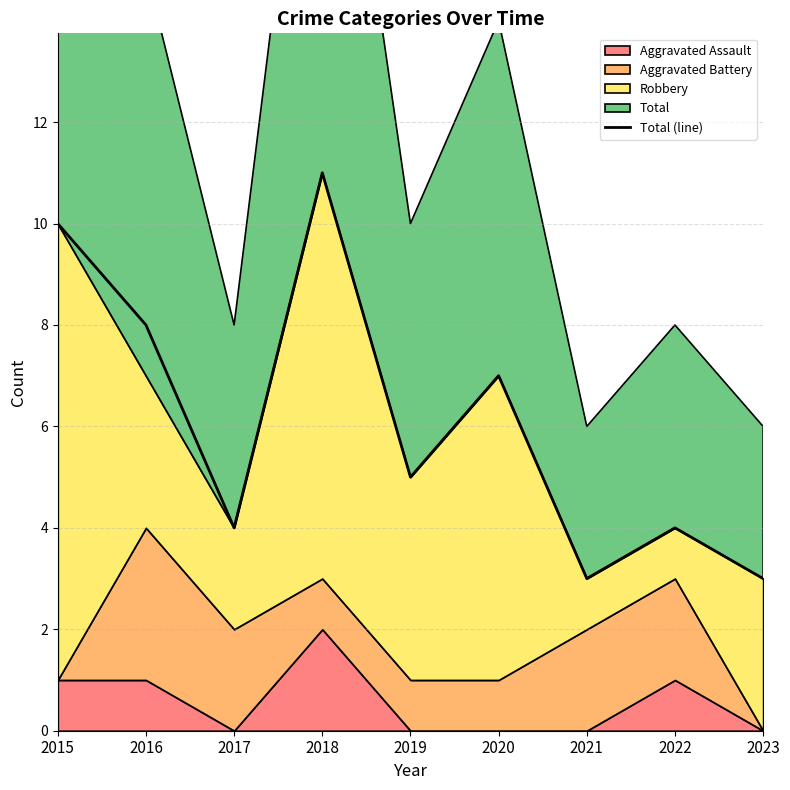

Rank the categories by value from highest to lowest.

2018, 2015, 2016, 2020, 2019, 2017, 2022, 2021, 2023